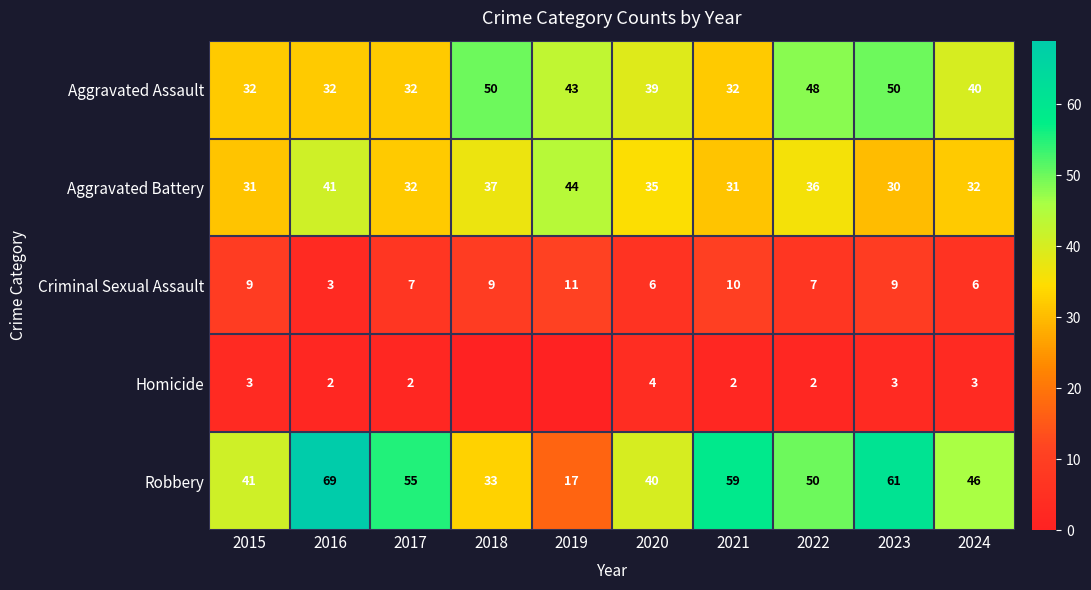

Read the Aggravated Assault value at 2021.

32